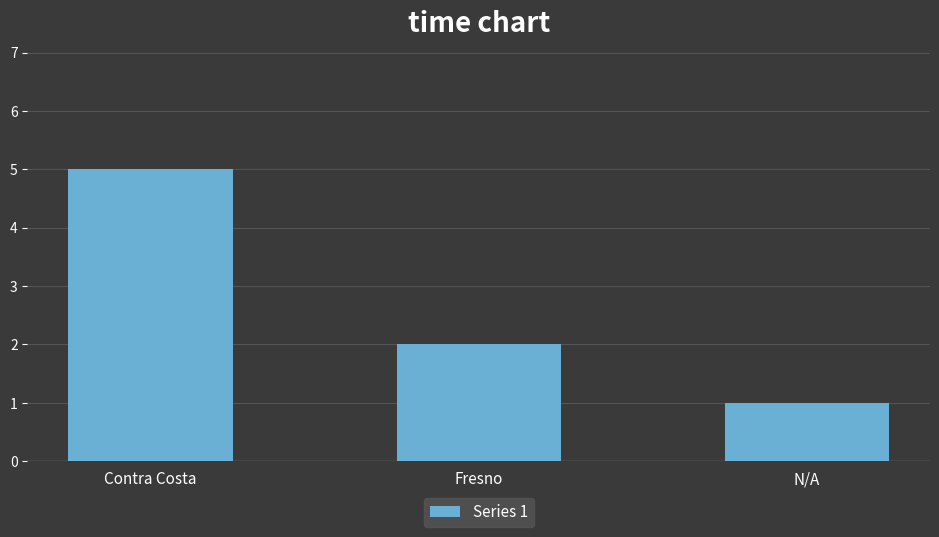

Is it true that the value at Contra Costa is 2?

False